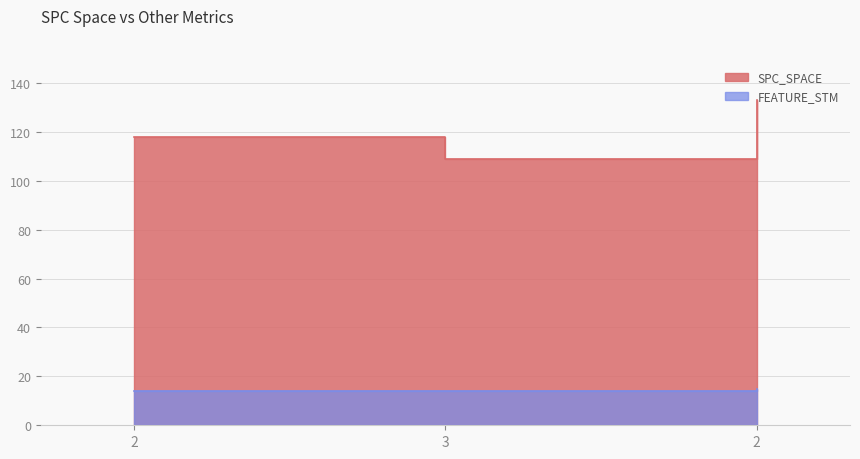

How many FEATURE_STM values are between 14 and 15?

3